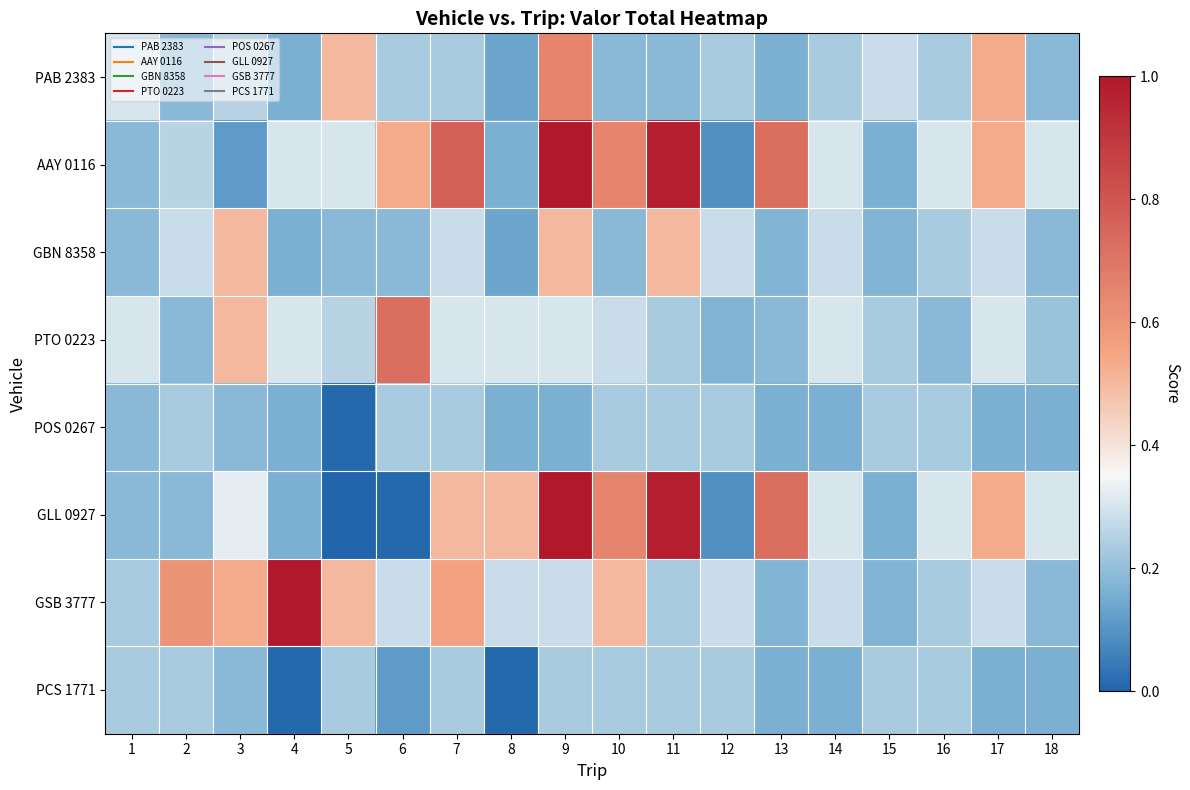

Reading left to right, transcribe all the data shown in this chart.

PAB 2383: 1=0.3	2=0.2	3=0.3	4=0.2	5=0.5	6=0.2	7=0.2	8=0.1	9=0.7	10=0.2	11=0.2	12=0.2	13=0.2	14=0.2	15=0.3	16=0.2	17=0.5	18=0.2
AAY 0116: 1=0.2	2=0.3	3=0.1	4=0.3	5=0.3	6=0.5	7=0.8	8=0.2	9=1.0	10=0.7	11=1.0	12=0.1	13=0.7	14=0.3	15=0.2	16=0.3	17=0.5	18=0.3
GBN 8358: 1=0.2	2=0.3	3=0.5	4=0.2	5=0.2	6=0.2	7=0.3	8=0.1	9=0.5	10=0.2	11=0.5	12=0.3	13=0.2	14=0.3	15=0.2	16=0.2	17=0.3	18=0.2
PTO 0223: 1=0.3	2=0.2	3=0.5	4=0.3	5=0.3	6=0.7	7=0.3	8=0.3	9=0.3	10=0.3	11=0.2	12=0.2	13=0.2	14=0.3	15=0.2	16=0.2	17=0.3	18=0.2
POS 0267: 1=0.2	2=0.2	3=0.2	4=0.2	5=0.0	6=0.2	7=0.2	8=0.2	9=0.2	10=0.2	11=0.2	12=0.2	13=0.2	14=0.2	15=0.2	16=0.2	17=0.2	18=0.2
GLL 0927: 1=0.2	2=0.2	3=0.3	4=0.2	5=0.0	6=0.0	7=0.5	8=0.5	9=1.0	10=0.7	11=1.0	12=0.1	13=0.7	14=0.3	15=0.2	16=0.3	17=0.5	18=0.3
GSB 3777: 1=0.2	2=0.6	3=0.5	4=1.0	5=0.5	6=0.3	7=0.6	8=0.3	9=0.3	10=0.5	11=0.2	12=0.3	13=0.2	14=0.3	15=0.2	16=0.2	17=0.3	18=0.2
PCS 1771: 1=0.2	2=0.2	3=0.2	4=0.0	5=0.2	6=0.1	7=0.2	8=0.0	9=0.2	10=0.2	11=0.2	12=0.2	13=0.2	14=0.2	15=0.2	16=0.2	17=0.2	18=0.2